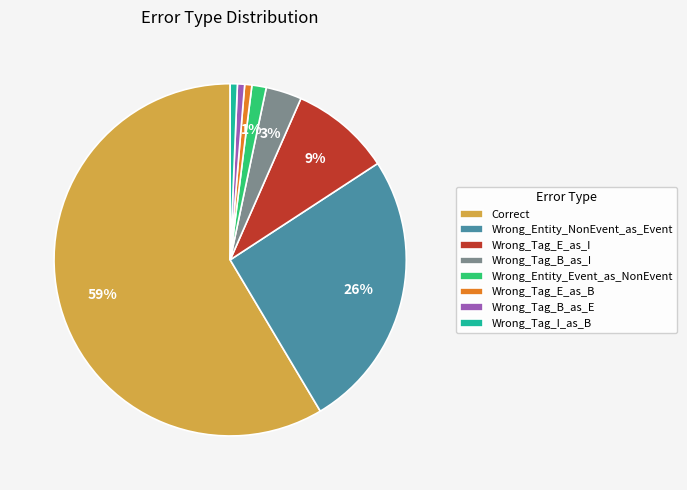

The Wrong_Tag_E_as_I slice represents 9% of the pie. True or false?

True